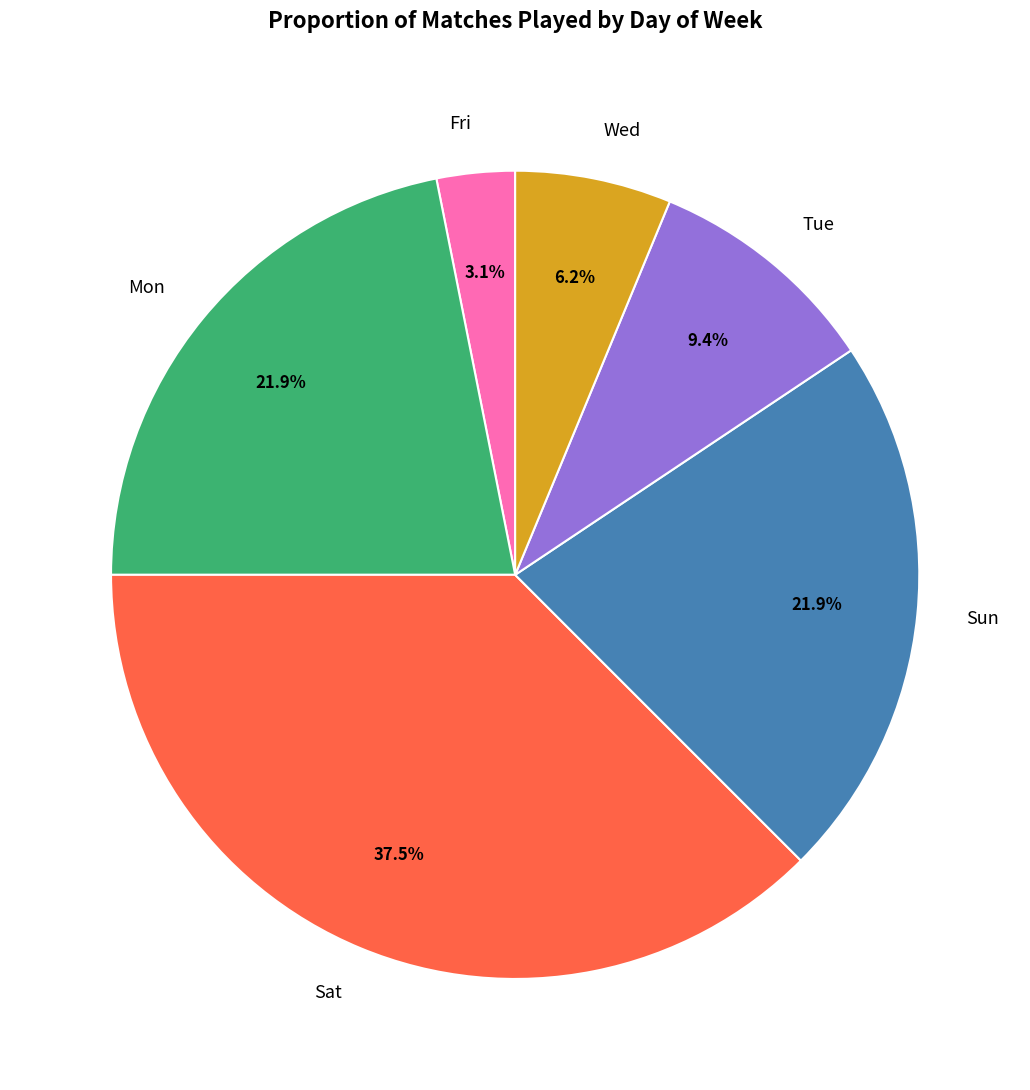

Is there a majority slice in this chart?

No